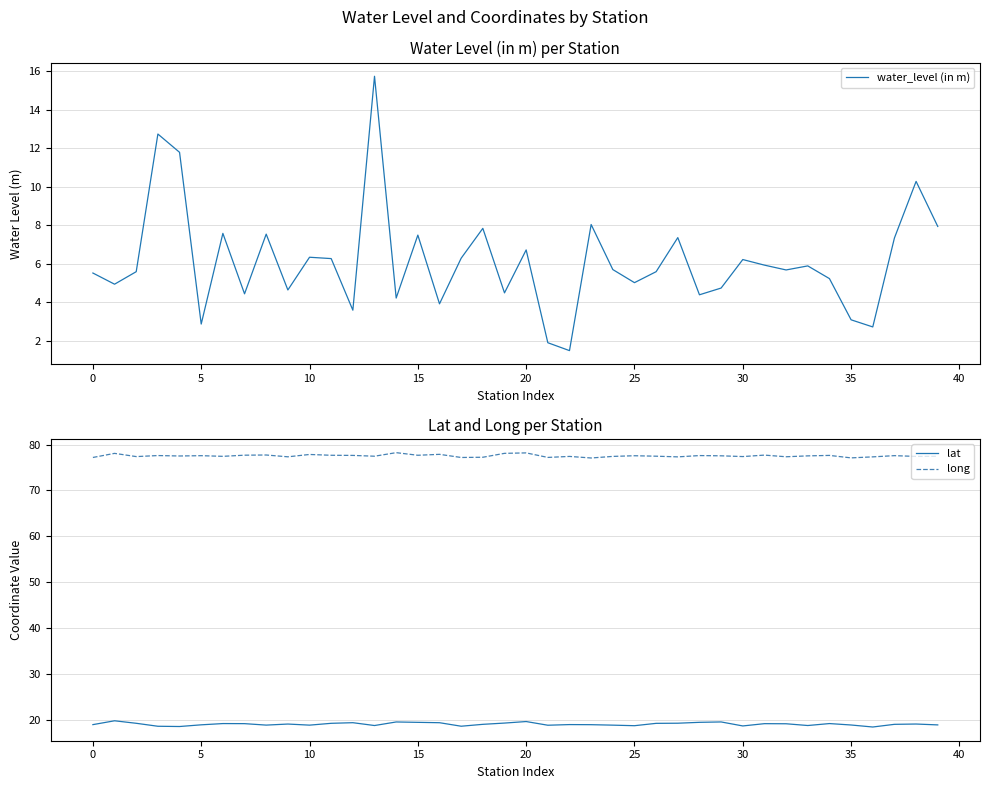

What is the difference between the maximum and minimum values in the long series?

1.2